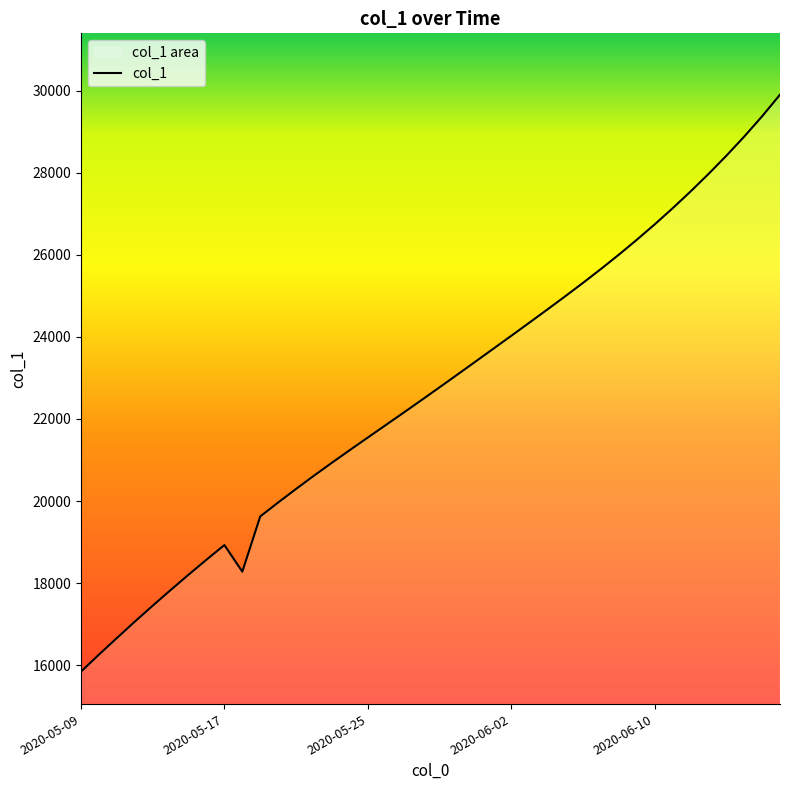

Does the chart have visible grid lines?

No